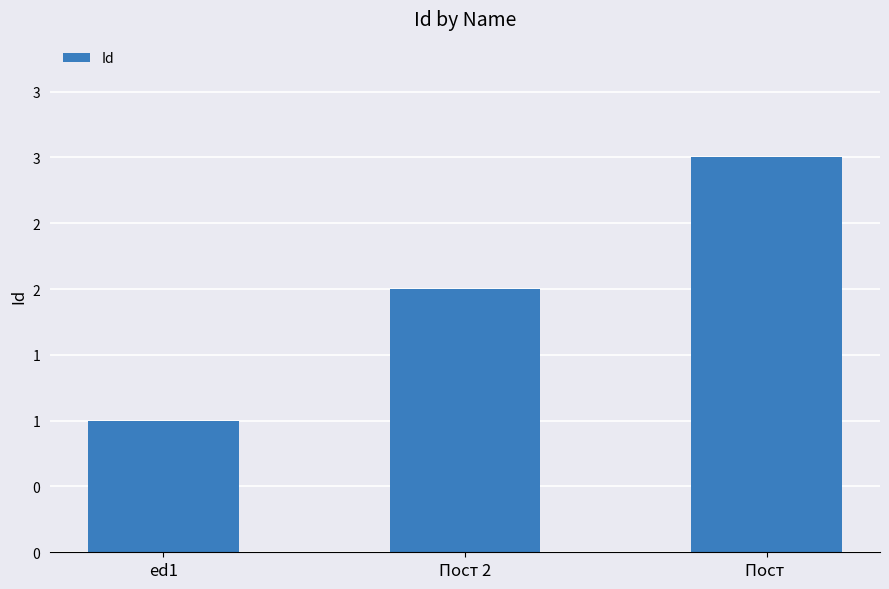

What is the difference between the maximum and minimum values?

2